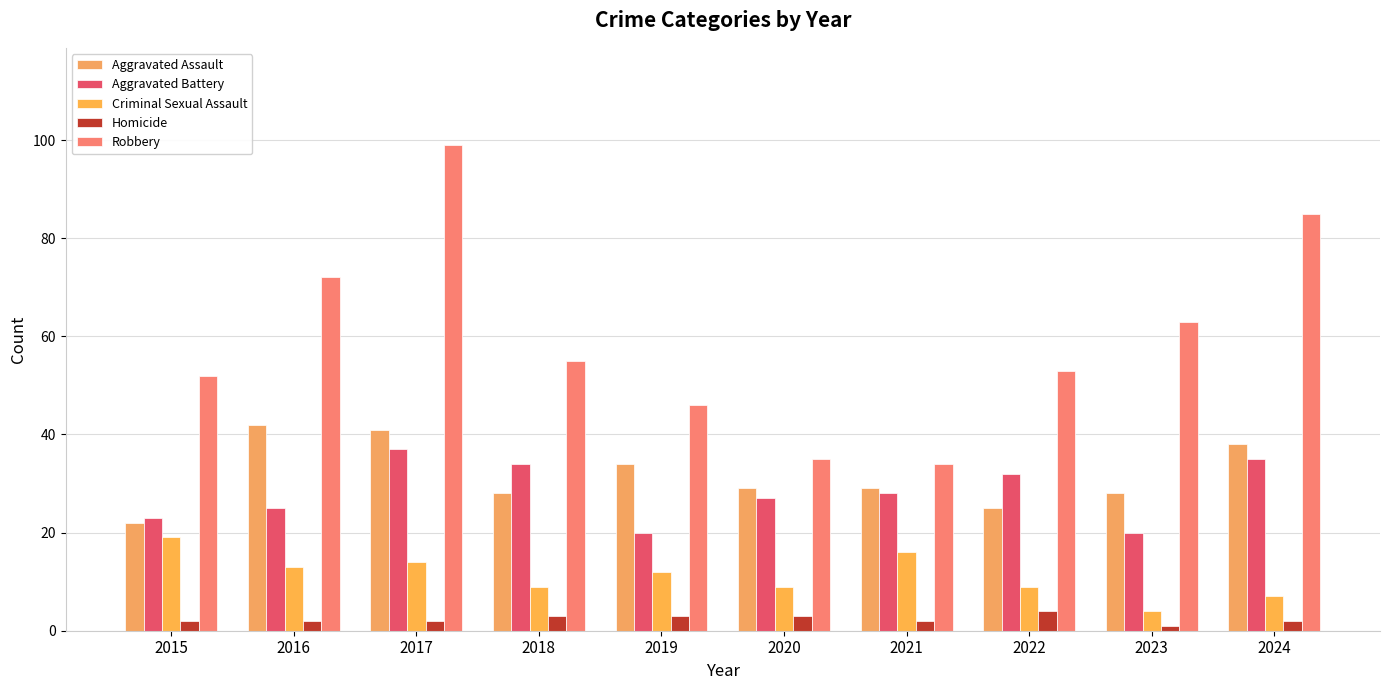

Where is Aggravated Assault nearest to the value 32?

2019